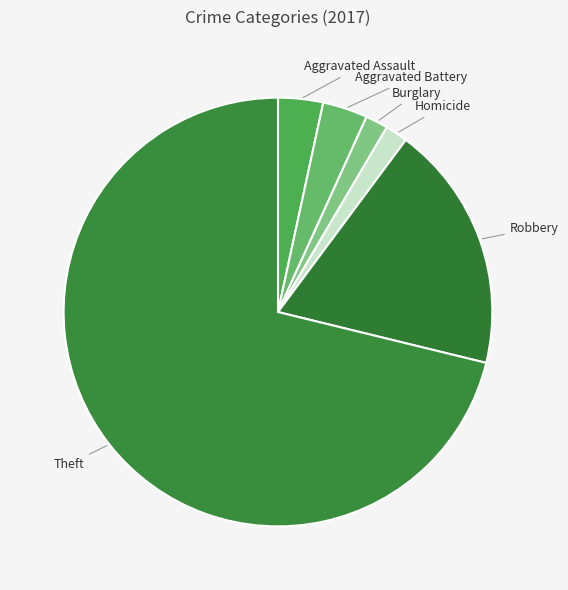

Count the number of slices in the pie.

6